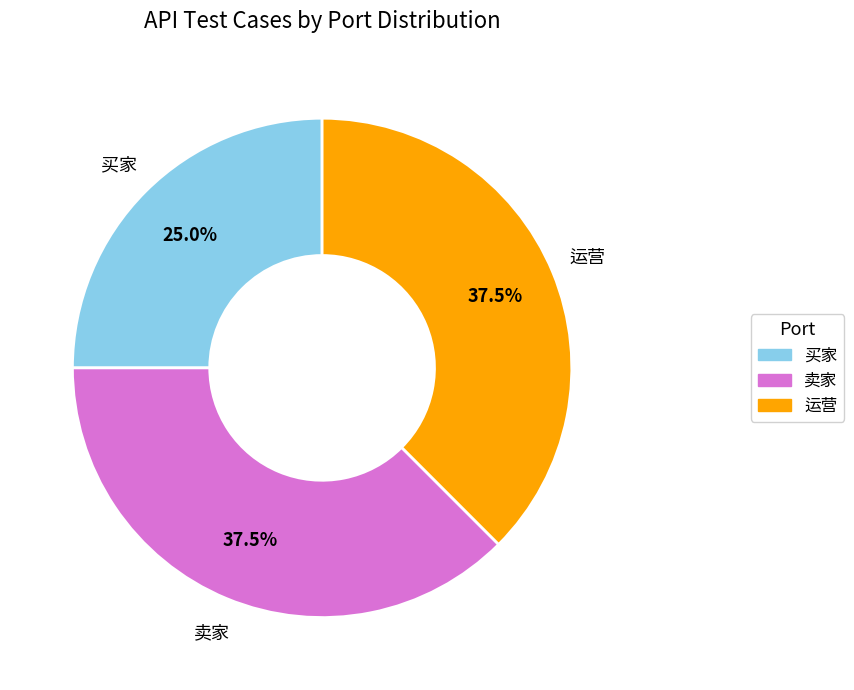

Does any single category account for the majority?

No